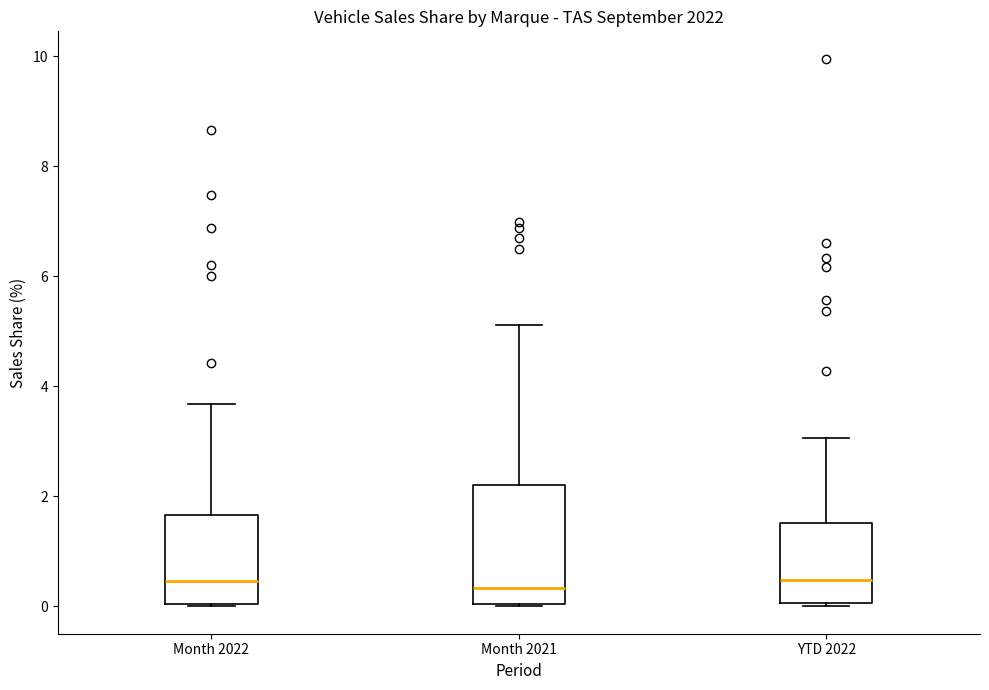

Reading left to right, read every box against the y-axis: the position of its median line, the range the box covers, and the ends of its whiskers. The values are not printed on the chart, so give them approximately, as read against the axis.

Month 2022: median 0.4, box 0.0 to 1.6, whiskers 0.0 to 3.6
Month 2021: median 0.4, box 0.0 to 2.2, whiskers 0.0 to 5.2
YTD 2022: median 0.4, box 0.0 to 1.6, whiskers 0.0 to 3.0